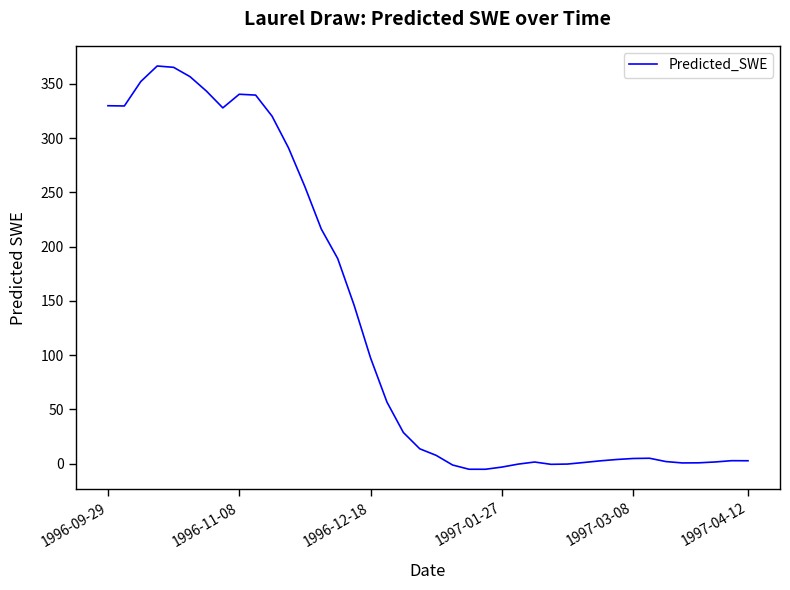

What is the difference between the maximum and minimum values?

371.5